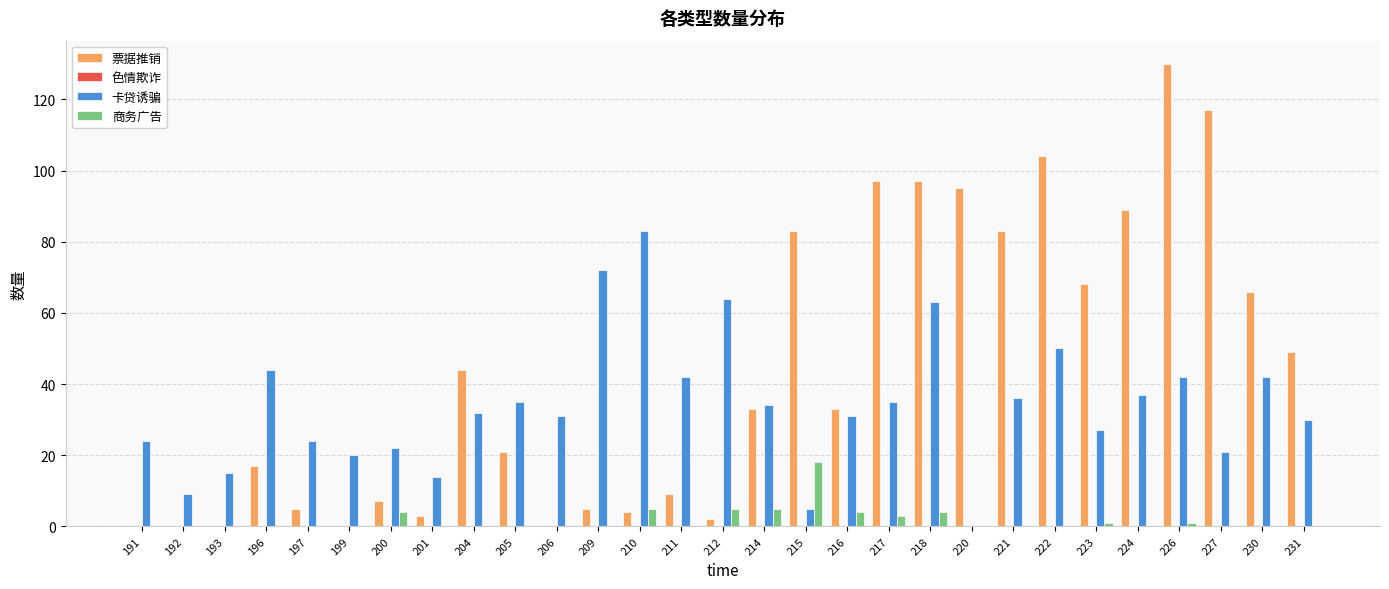

What is the sum of all 卡贷诱骗 values?

984